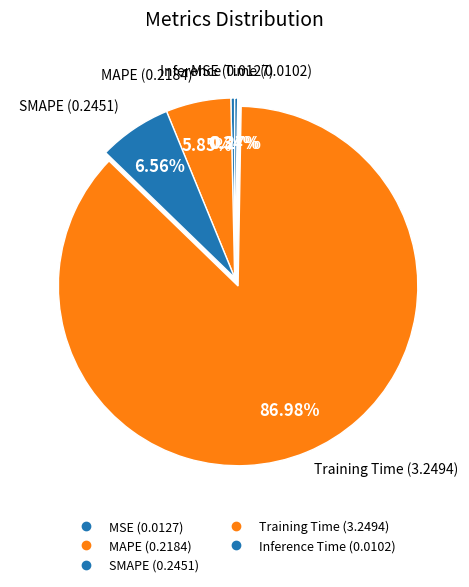

To the nearest percent, what portion does MAPE represent?

6%